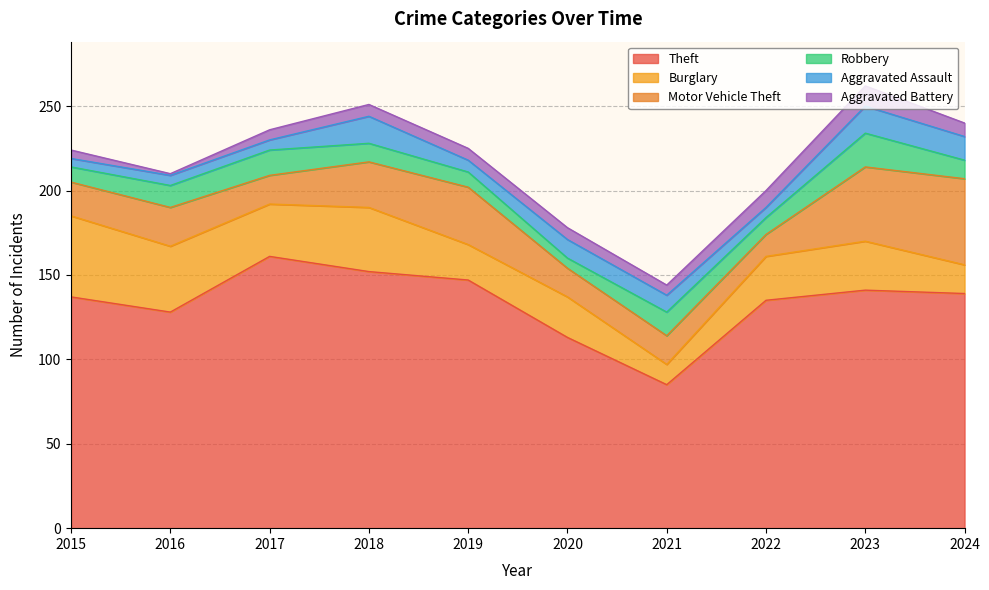

Rank the categories by Robbery value from highest to lowest.

2023, 2017, 2021, 2016, 2018, 2024, 2022, 2015, 2019, 2020